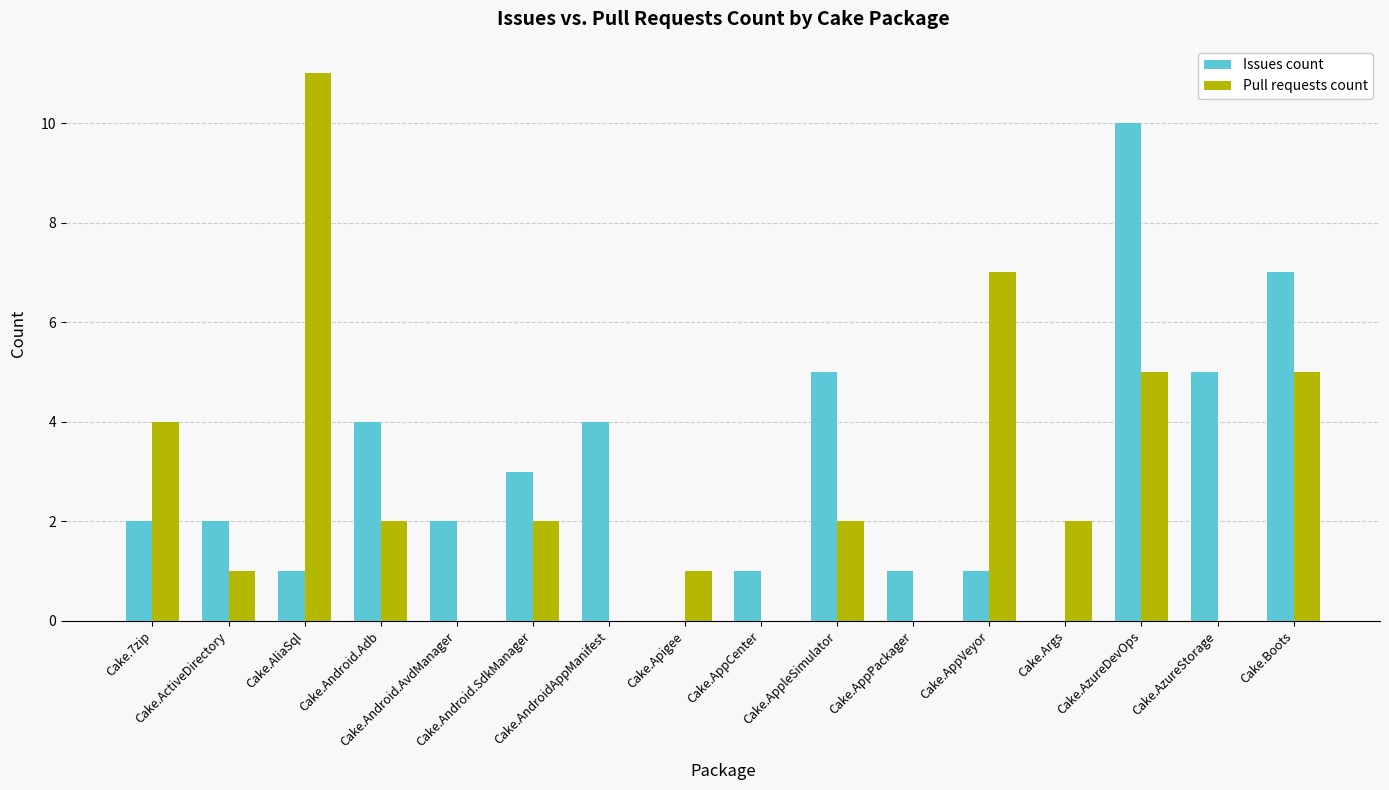

What is the sum of all Pull requests count values?

42